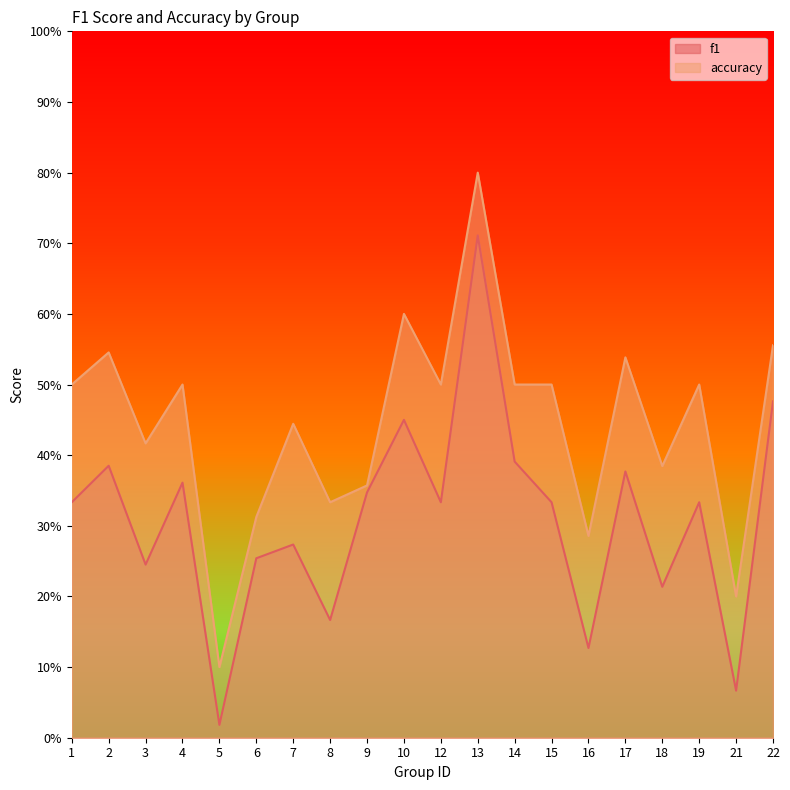

Is the value of accuracy at 2 greater than the value of f1 at 6?

Yes